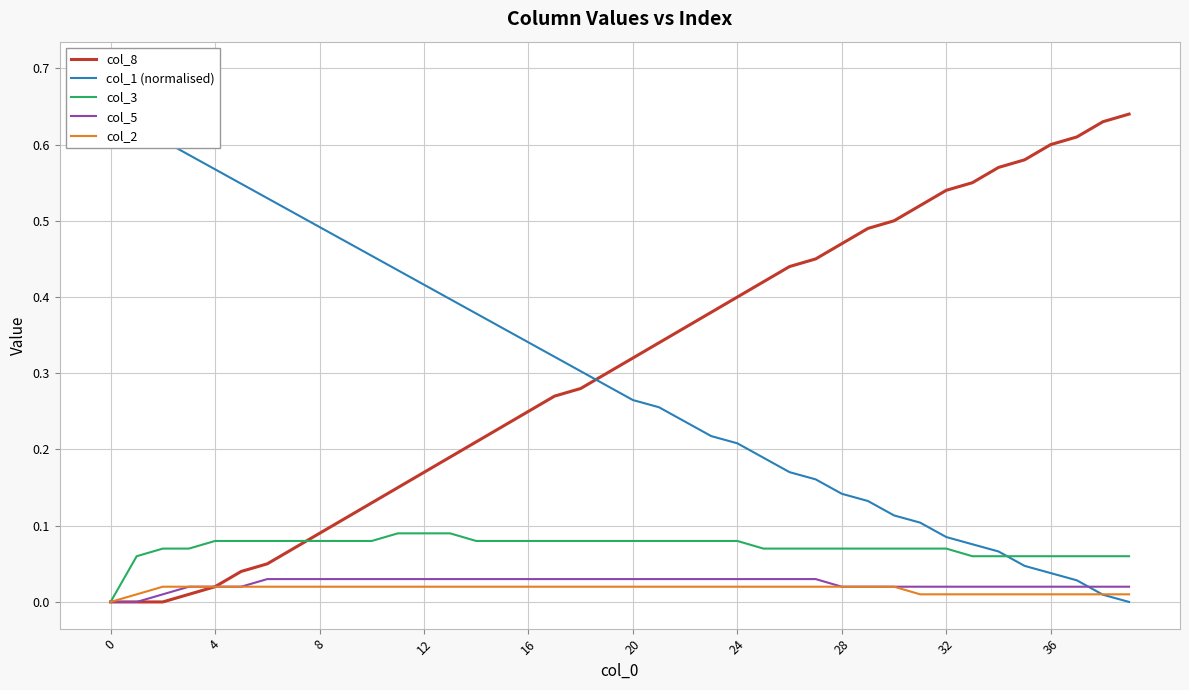

The value of col_2 at 10 is 0.0. True or false?

False